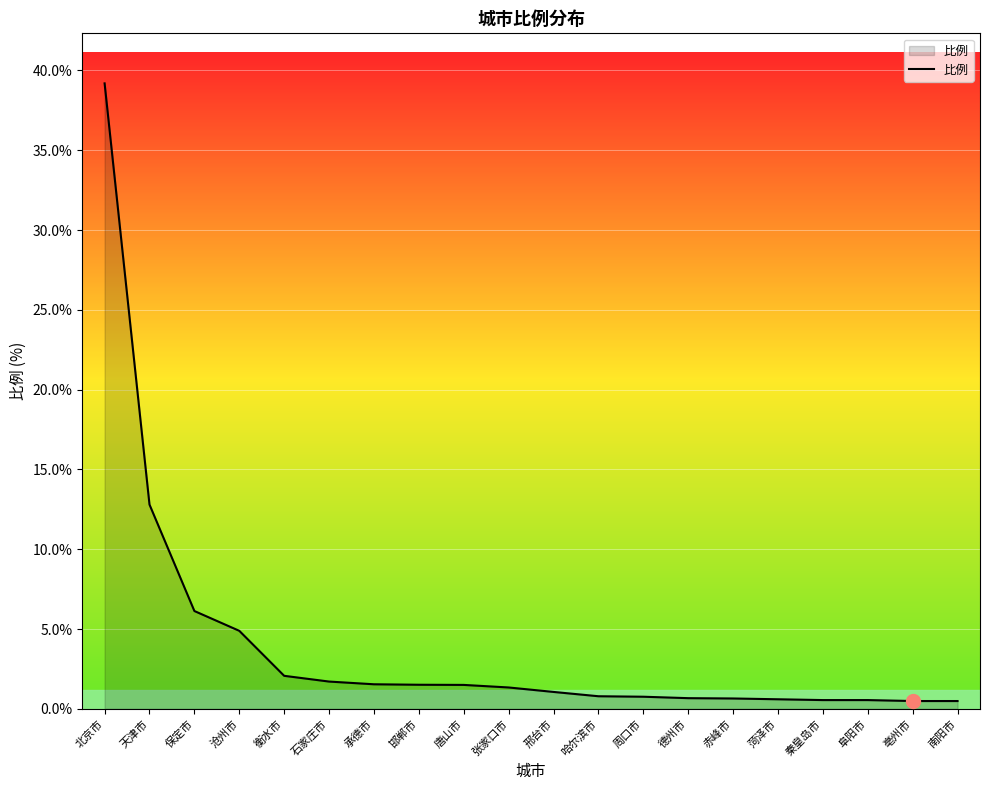

Which label corresponds to the largest value in the chart?

北京市